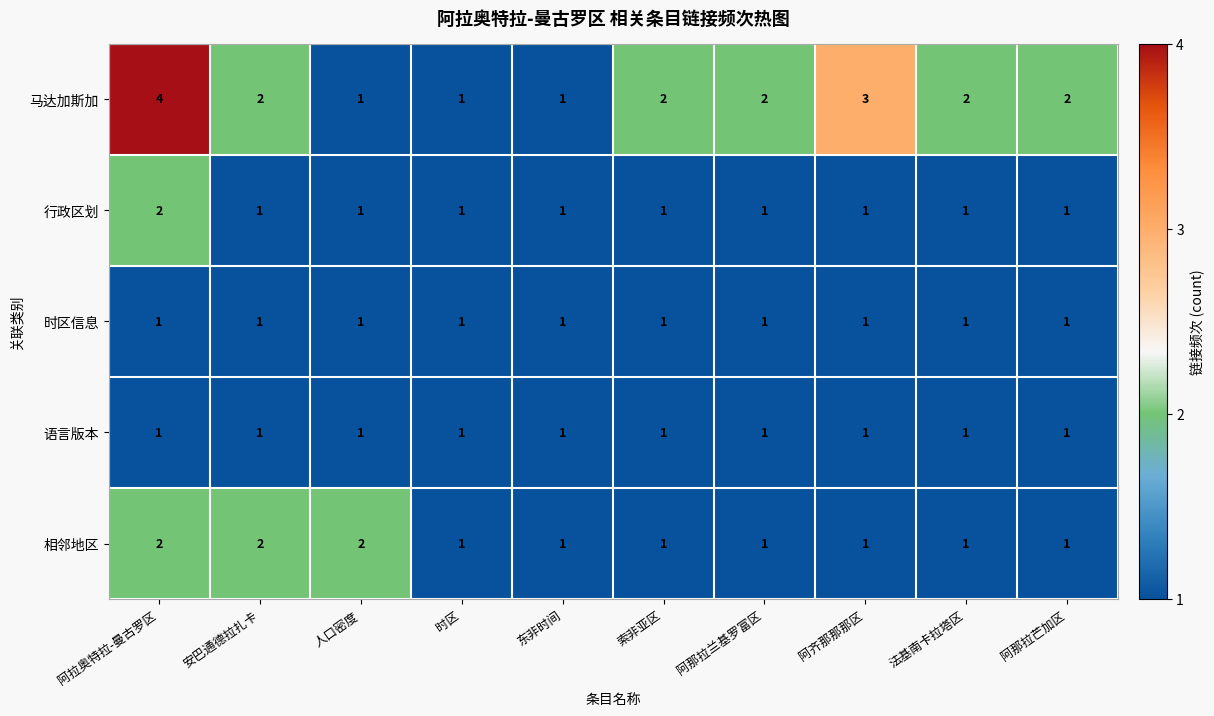

What is the smallest value displayed?

1